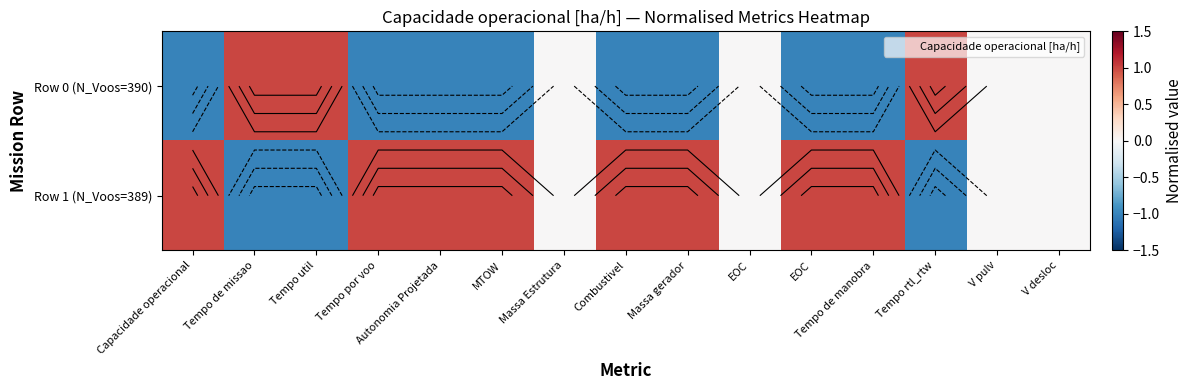

At Tempo util, list the series in order from smallest to largest.

Row 1 (N_Voos=389), Row 0 (N_Voos=390)